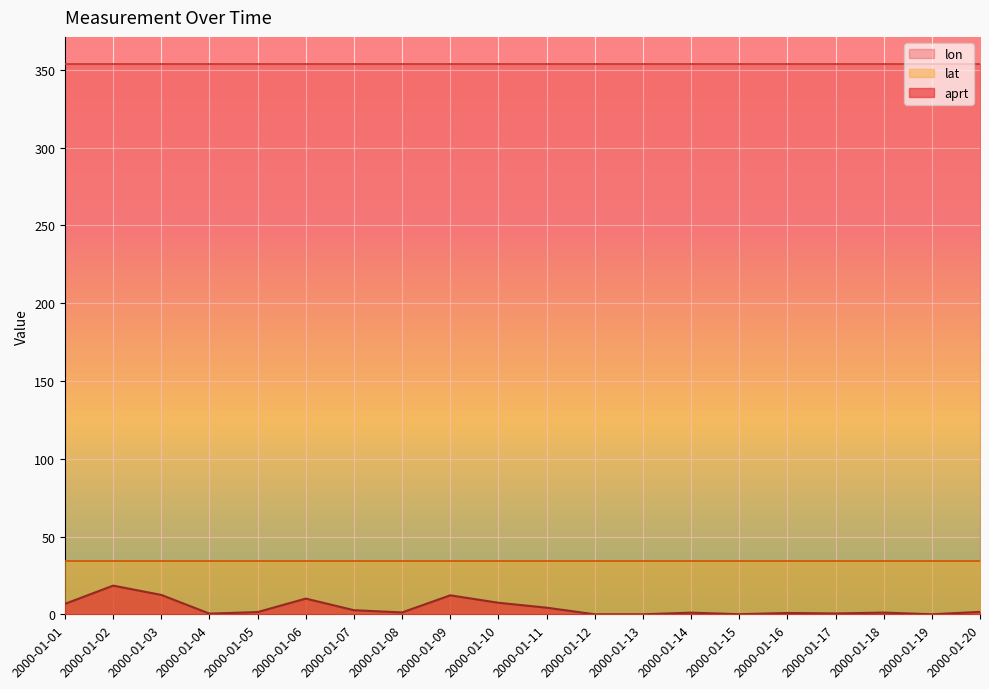

True or false: lon has a value of 606.9 at 2000-01-01.

False